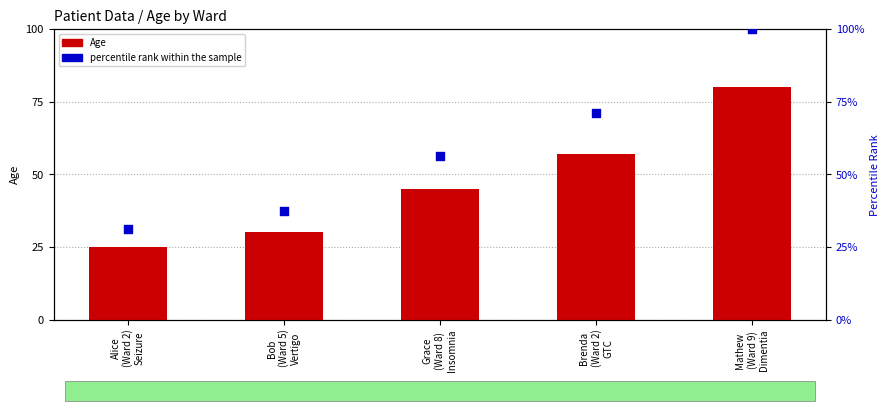

What are all the series names shown in the legend?

Age, percentile rank within the sample